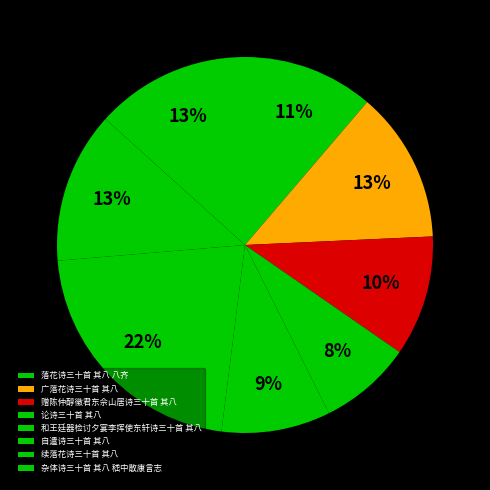

Which slice is the smallest?

论诗三十首 其八